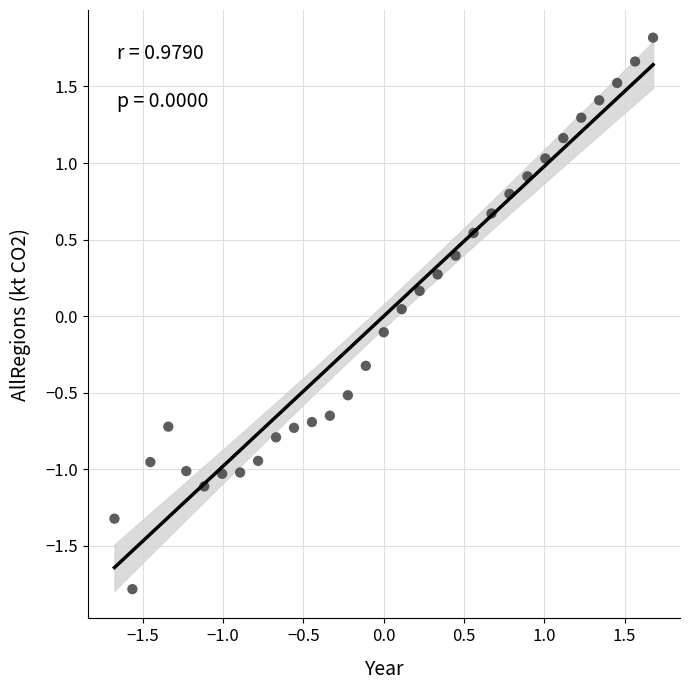

What is the range of X values (max minus min)?

3.4